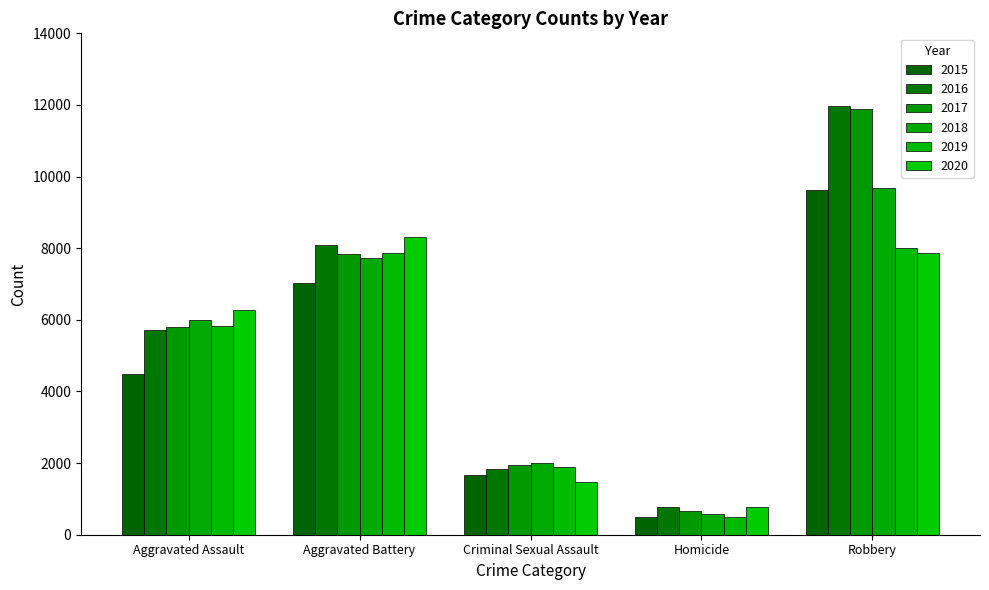

What is the label of the 1st bar from the right?

Robbery